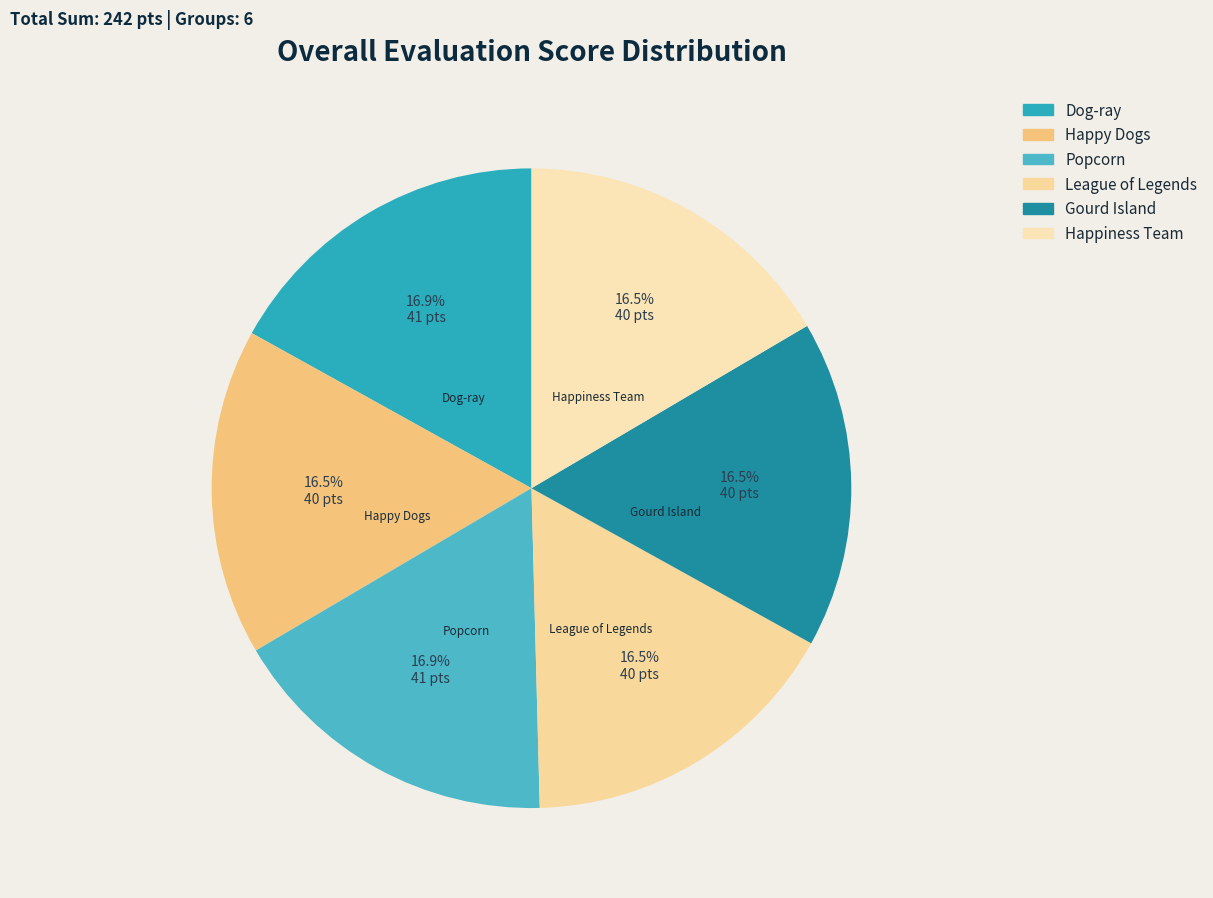

What is the total percentage of Happiness Team and Dog-ray?

33.5%